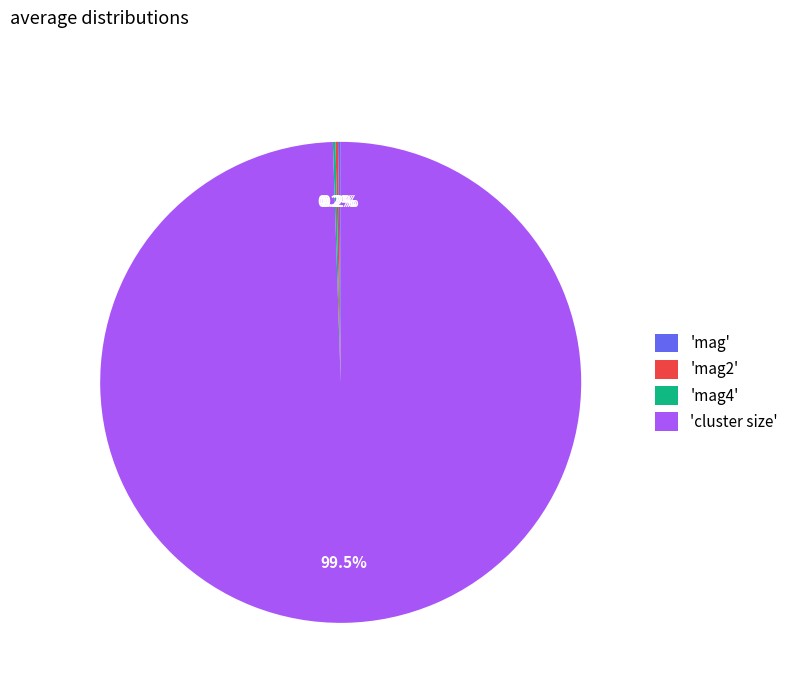

What is the majority slice?

'cluster size'